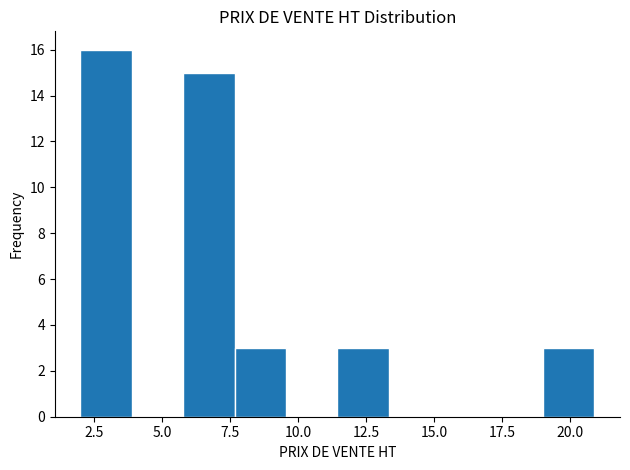

Read against the x-axis, roughly where is the centre of the tallest bar?

3.0